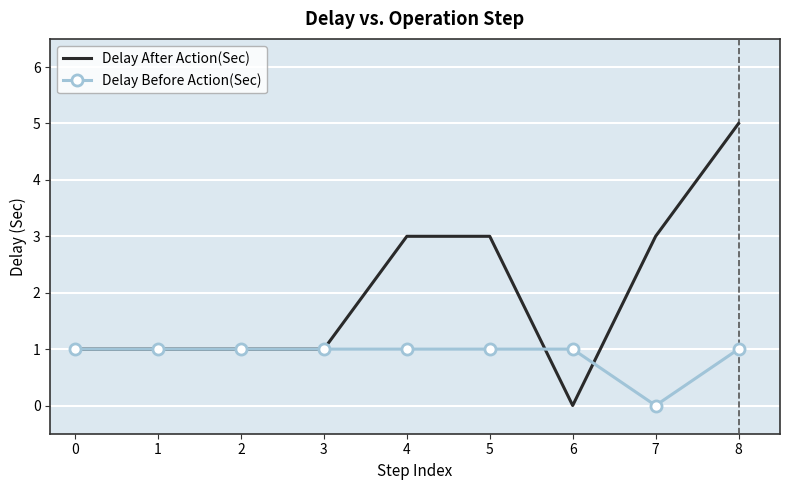

After their last crossing, which series has the higher values: Delay Before Action(Sec) or Delay After Action(Sec)?

Delay After Action(Sec)